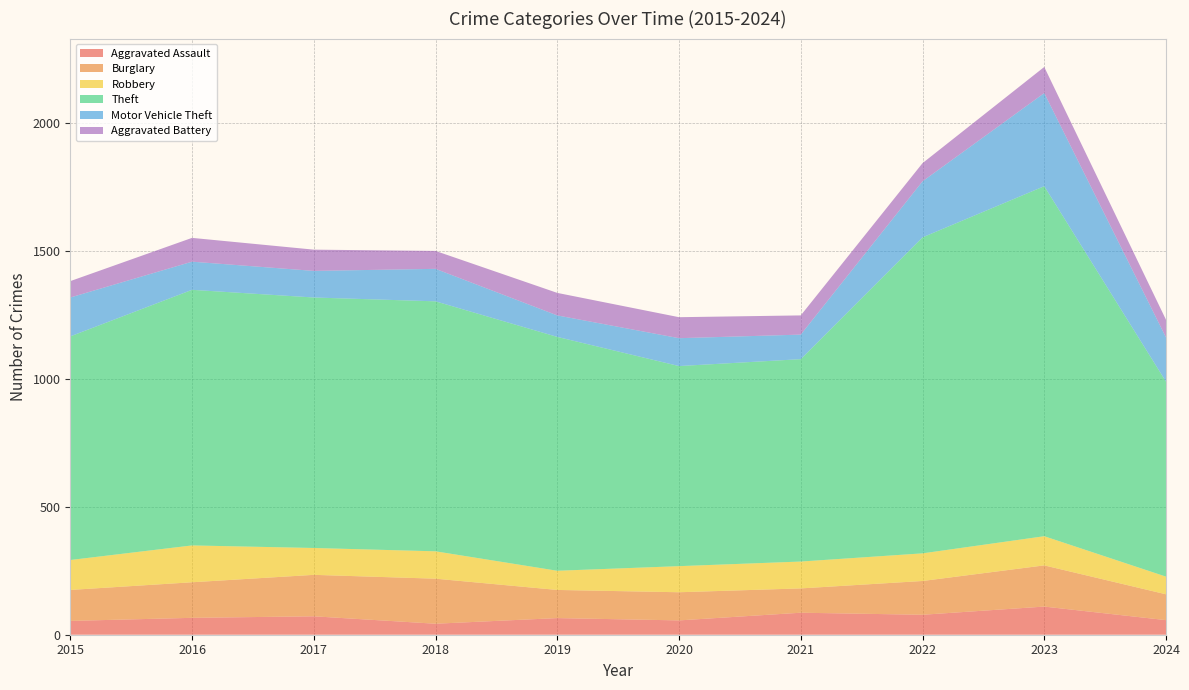

Reading left to right, what are all the values shown in this chart?

Aggravated Assault: 2015=54	2016=66	2017=72	2018=43	2019=65	2020=56	2021=86	2022=78	2023=110	2024=57
Burglary: 2015=121	2016=139	2017=162	2018=176	2019=110	2020=110	2021=95	2022=132	2023=161	2024=101
Robbery: 2015=117	2016=144	2017=105	2018=107	2019=75	2020=102	2021=105	2022=108	2023=114	2024=69
Theft: 2015=874	2016=999	2017=979	2018=977	2019=914	2020=782	2021=791	2022=1235	2023=1368	2024=762
Motor Vehicle Theft: 2015=152	2016=110	2017=104	2018=127	2019=84	2020=109	2021=96	2022=219	2023=364	2024=173
Aggravated Battery: 2015=64	2016=93	2017=83	2018=70	2019=88	2020=82	2021=75	2022=71	2023=102	2024=69